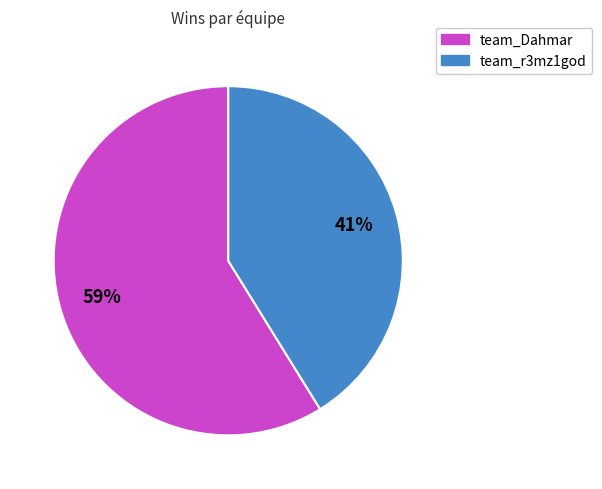

Approximately how many times larger is the value at team_Dahmar compared to team_r3mz1god?

1.4